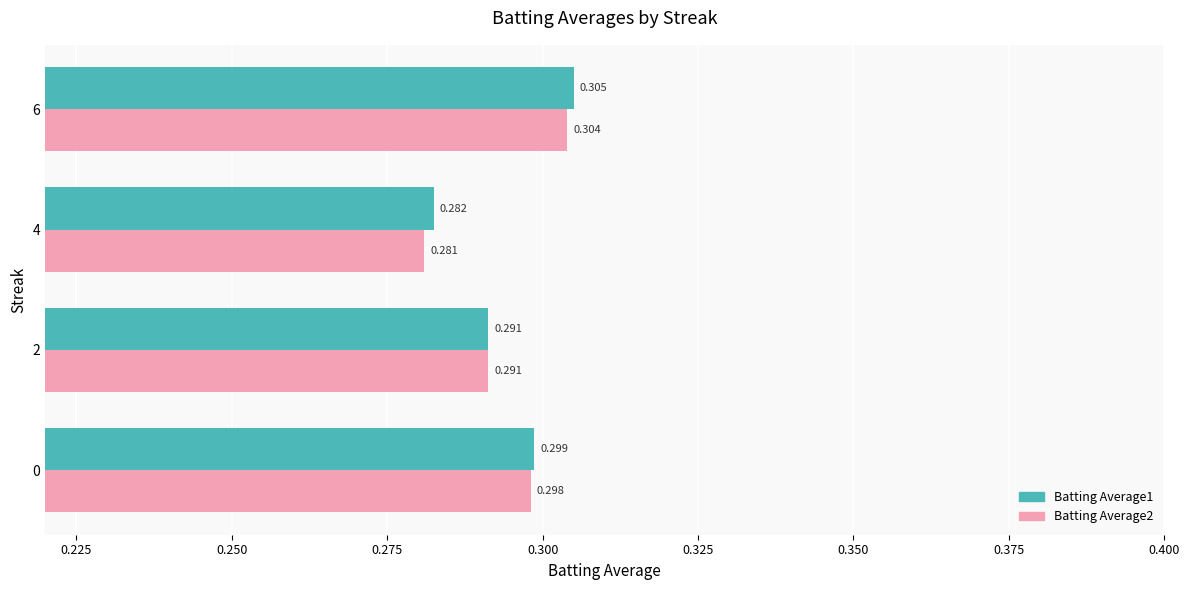

Is the value of Batting Average2 at 2 greater than the value of Batting Average1 at 6?

No